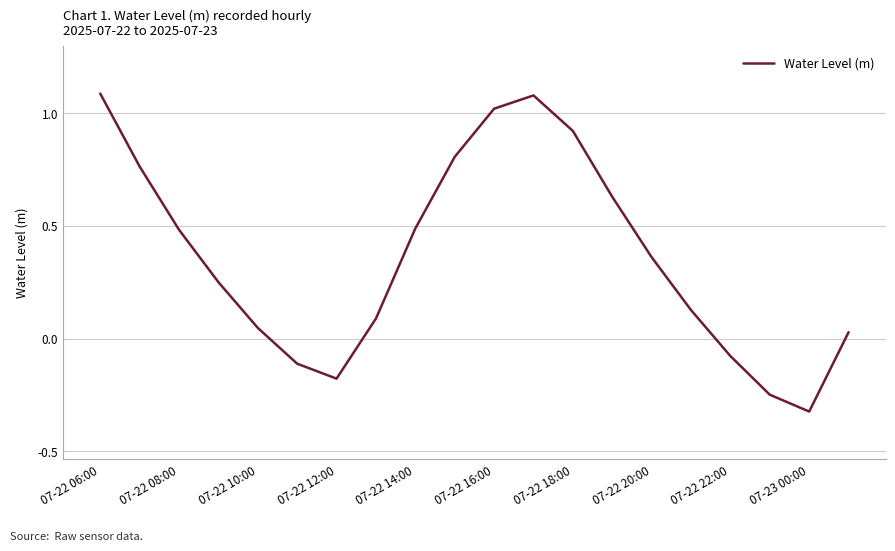

How many interior local valleys (lower than both neighbors) does the data have?

2